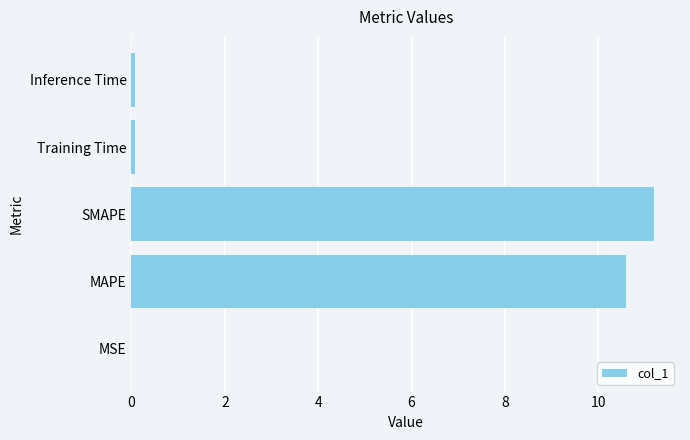

What is the maximum value shown in the chart?

11.2